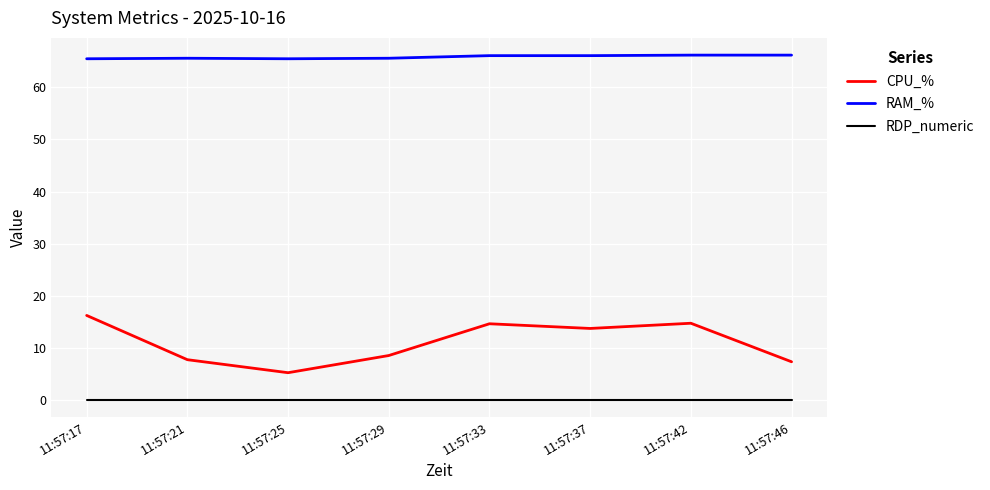

What is the sum of all CPU_% values?

87.9